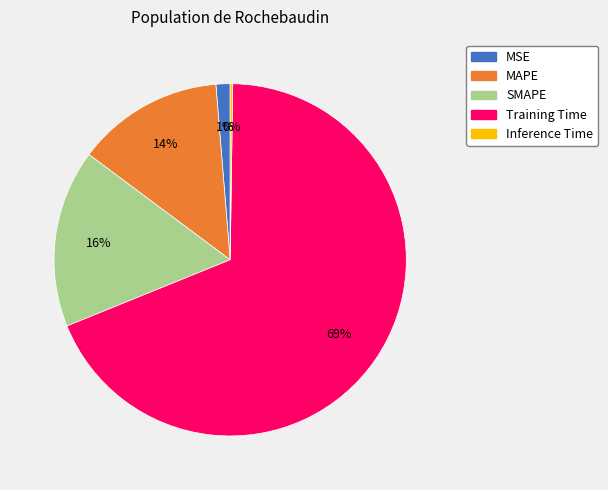

What is the largest slice in the pie chart?

Training Time